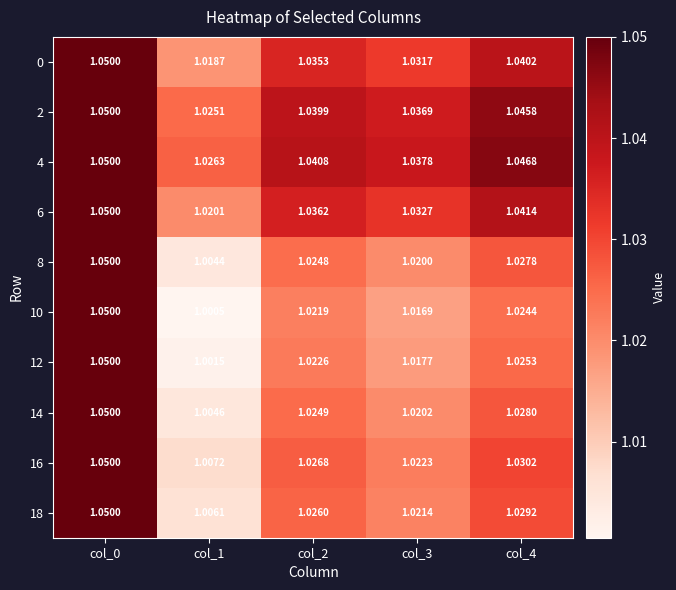

Is the value of 18 at col_2 greater than the value of 10 at col_3?

Yes